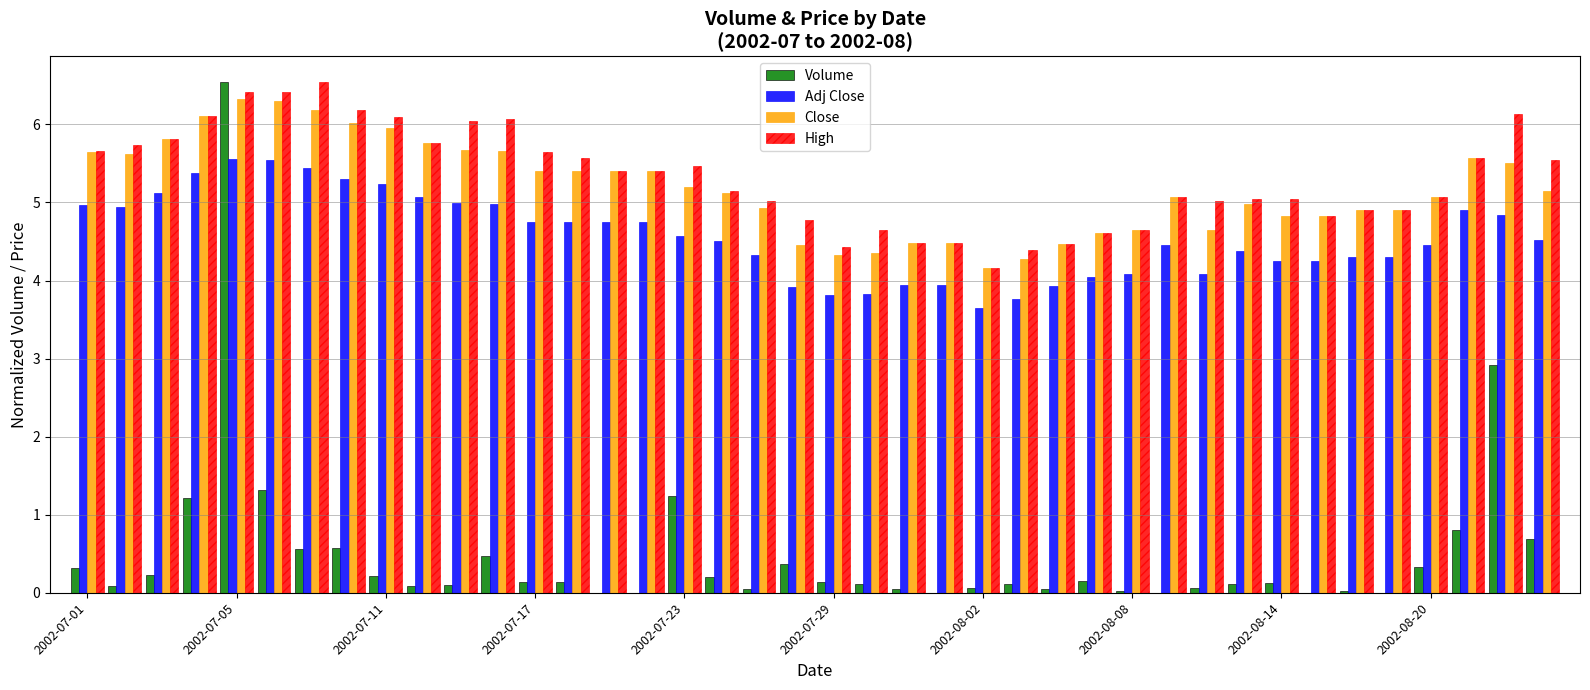

Are the bars horizontal?

No